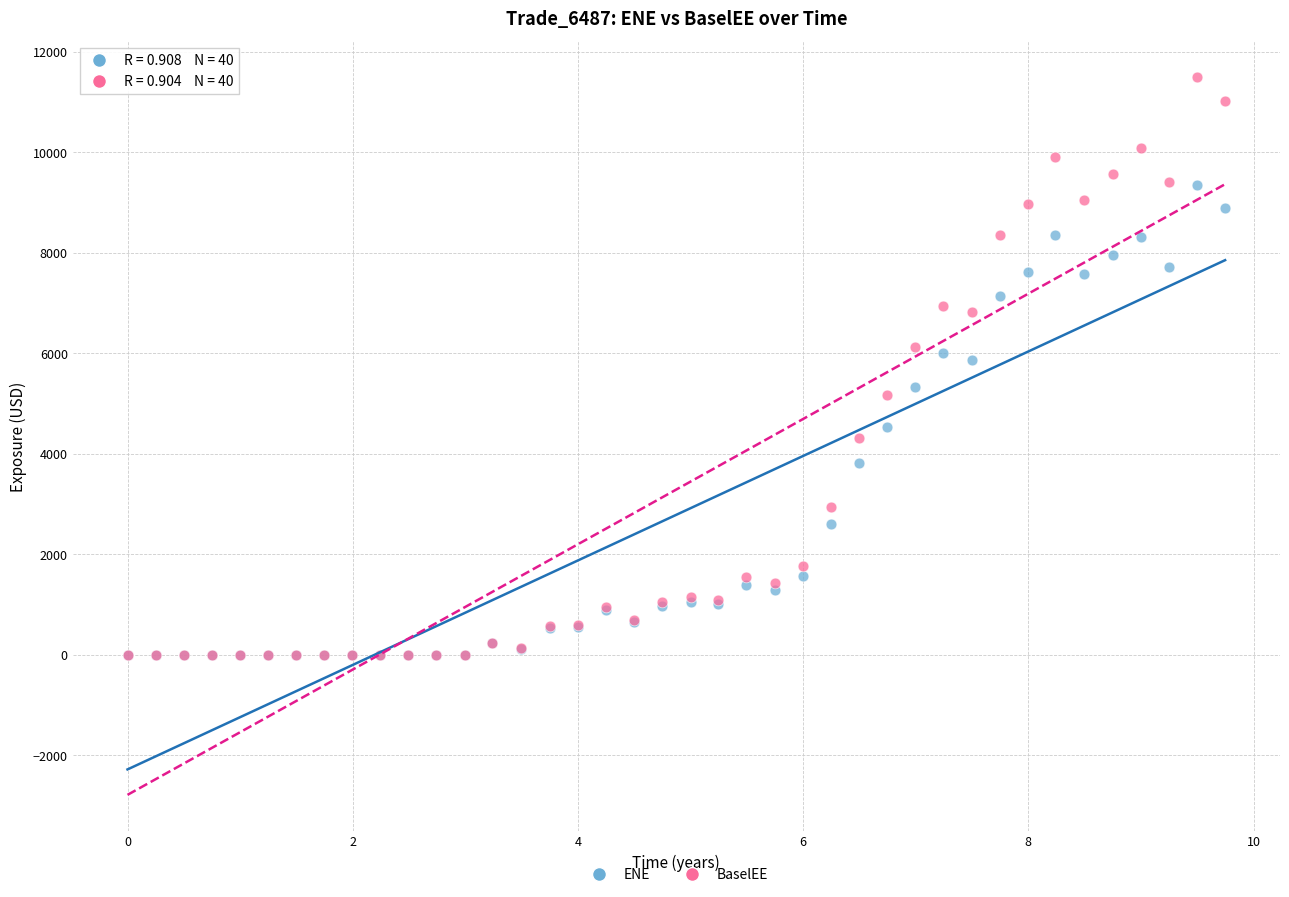

What are all the series names shown in the legend?

ENE, BaselEE